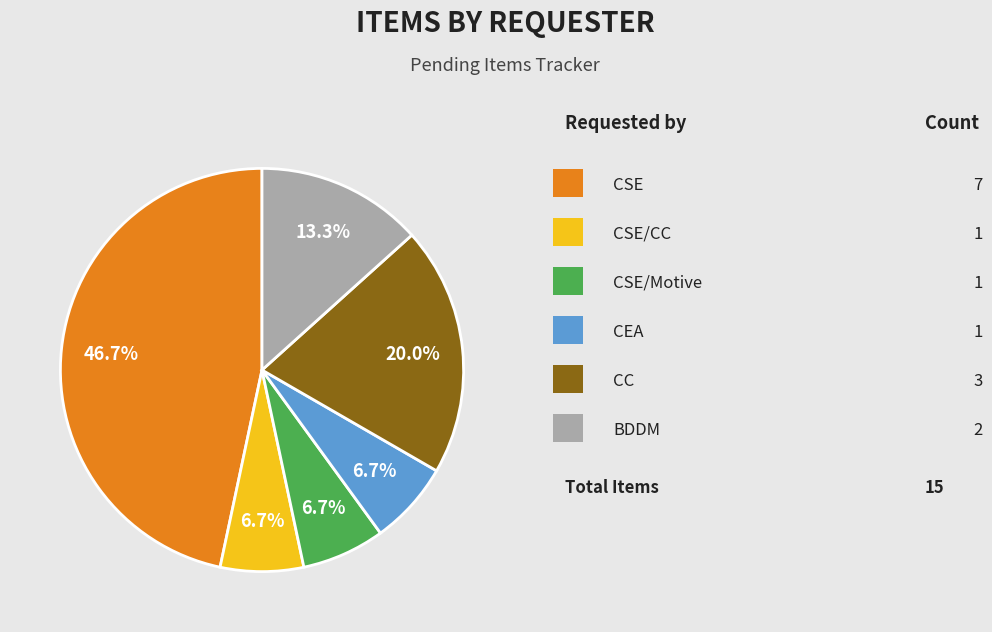

Is there a majority slice in this chart?

No